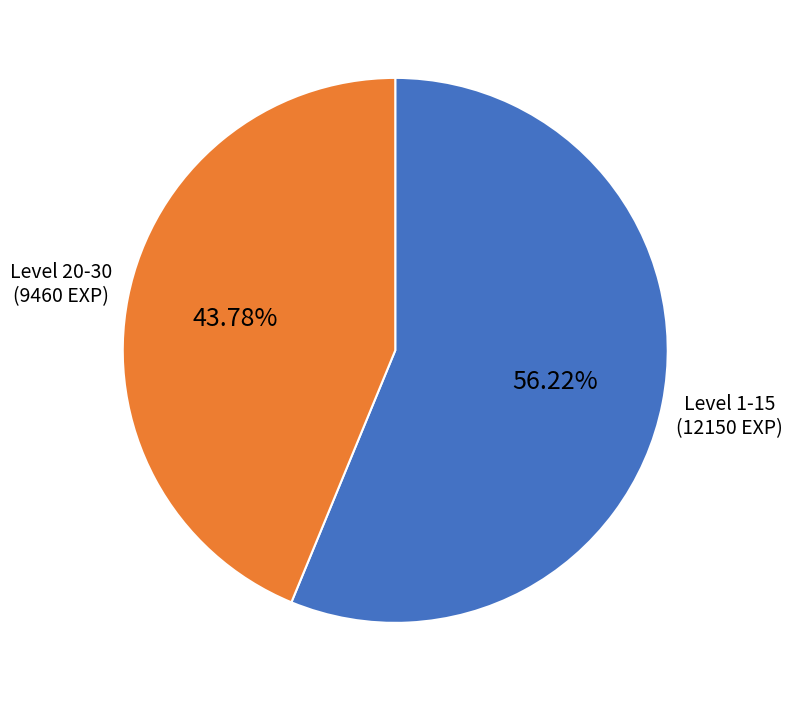

How many segments does this pie chart have?

2